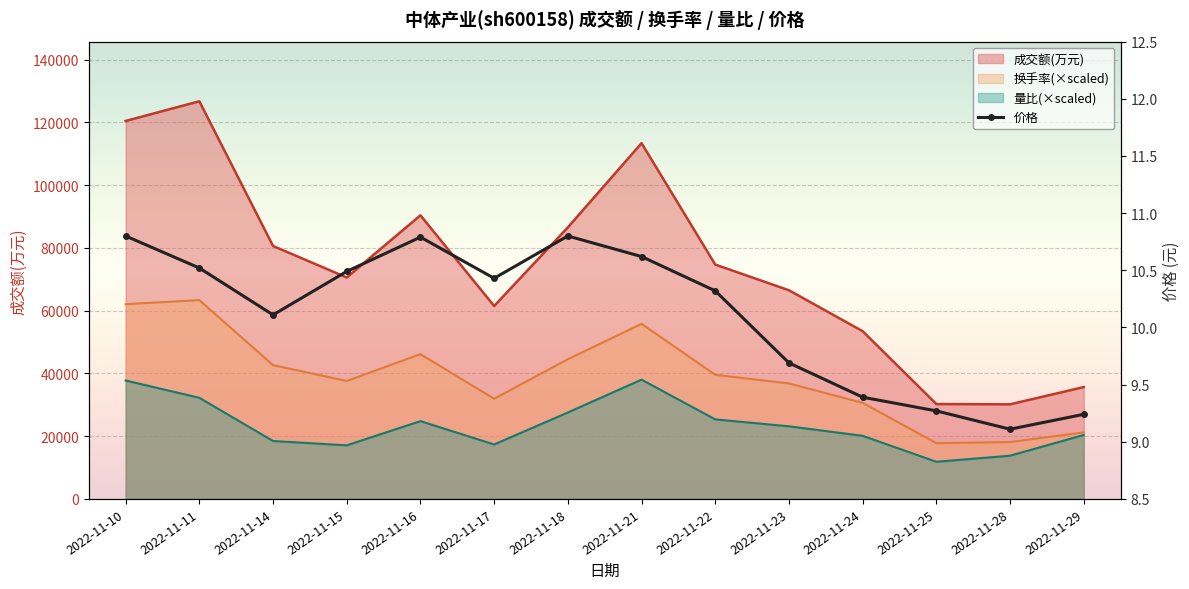

Count the number of categories in the chart.

14